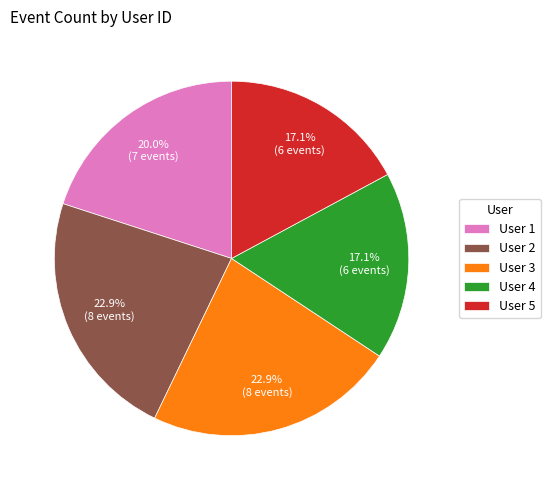

What percentage do User 4 and User 2 together represent?

40.0%